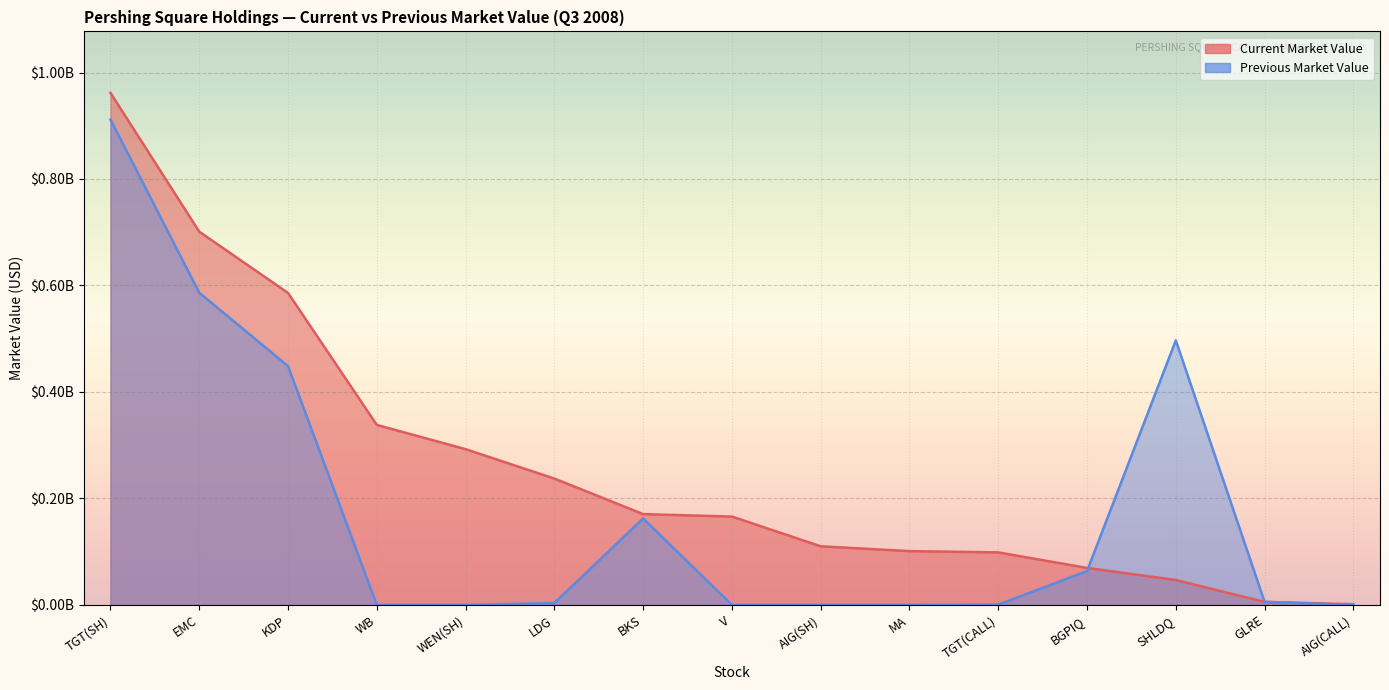

How many categories are shown in the chart?

15